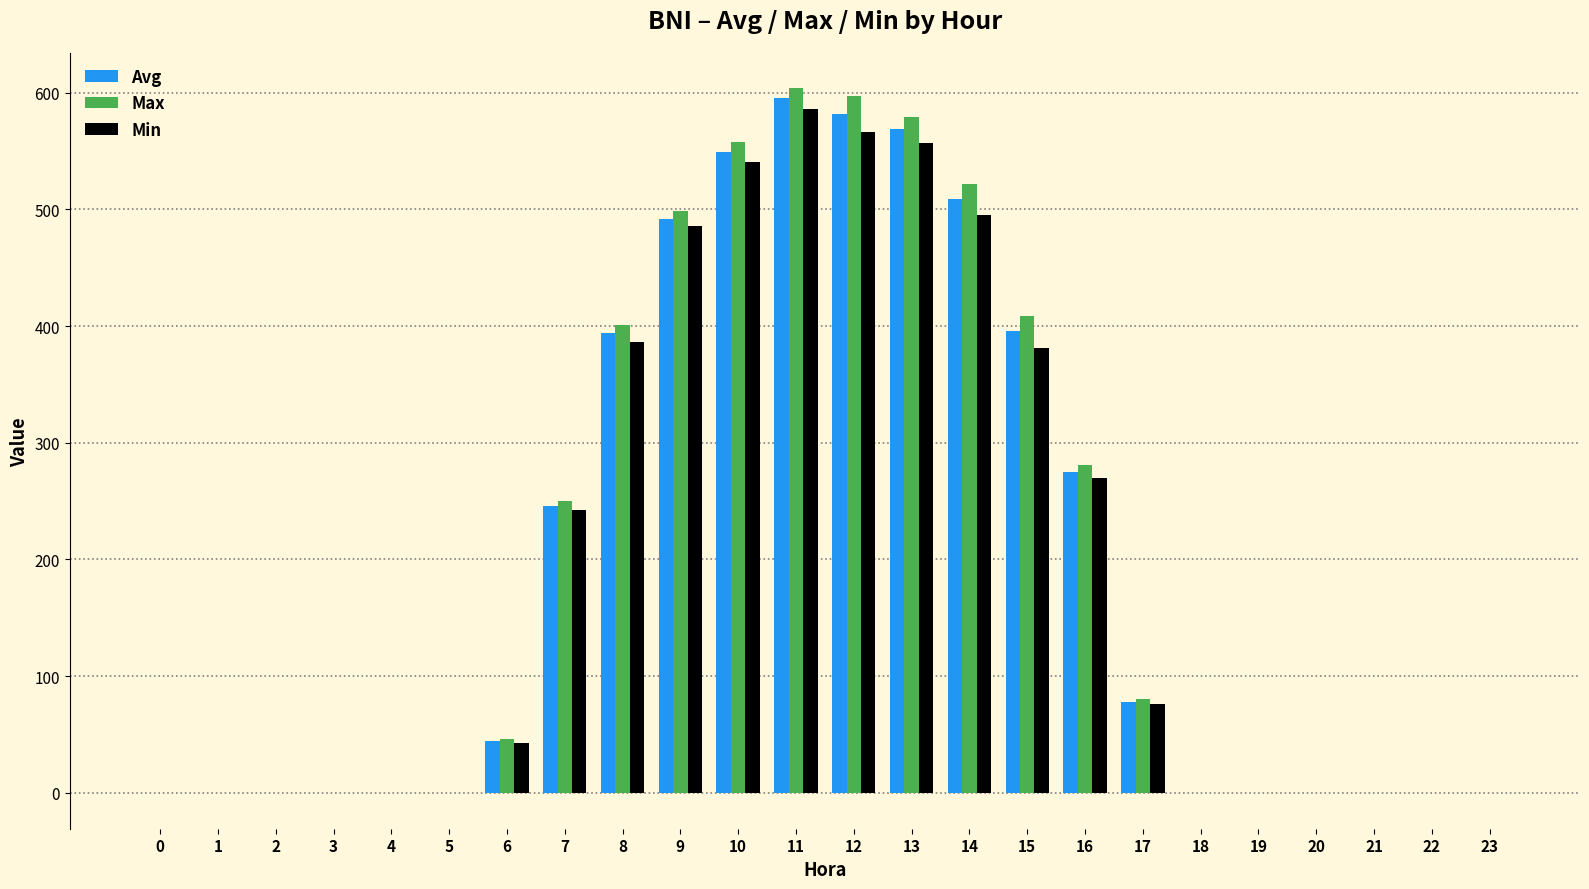

How many distinct data groups are displayed?

3